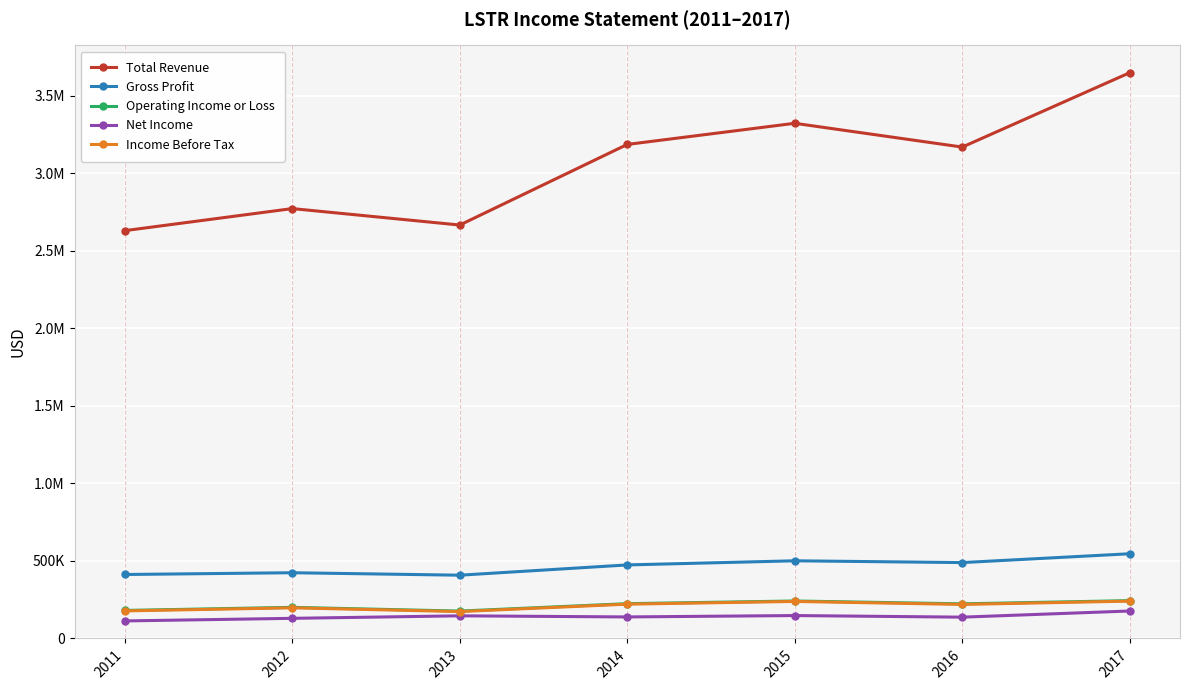

Is the value of Income Before Tax at 2015 greater than the value of Net Income at 2016?

Yes